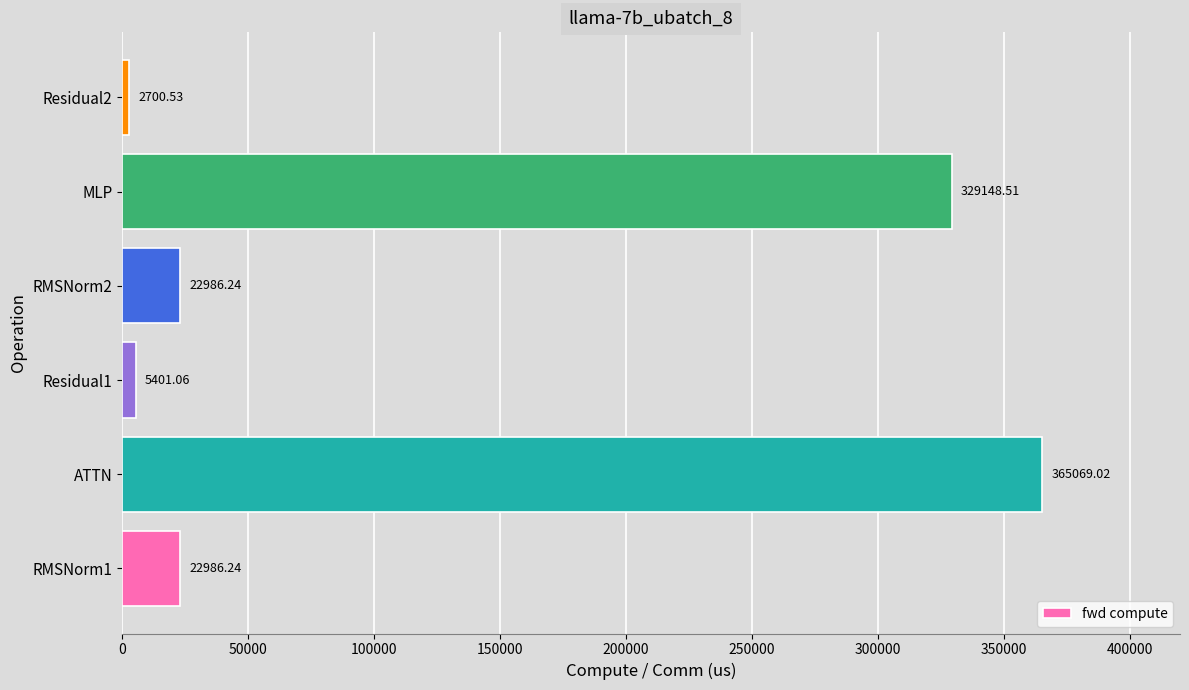

Count the number of categories in the chart.

6